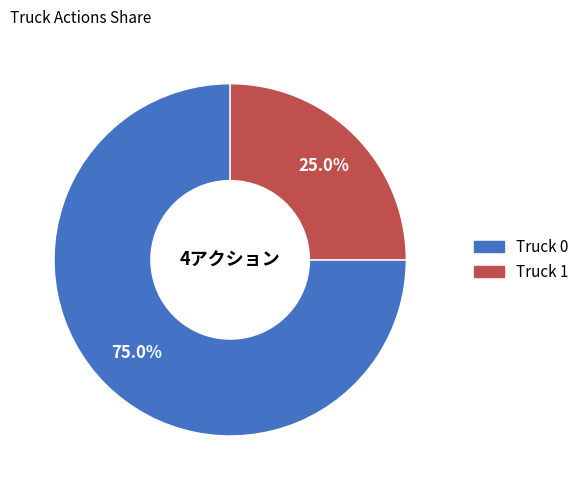

Is the sum of Truck 1 and Truck 0 greater than half?

Yes